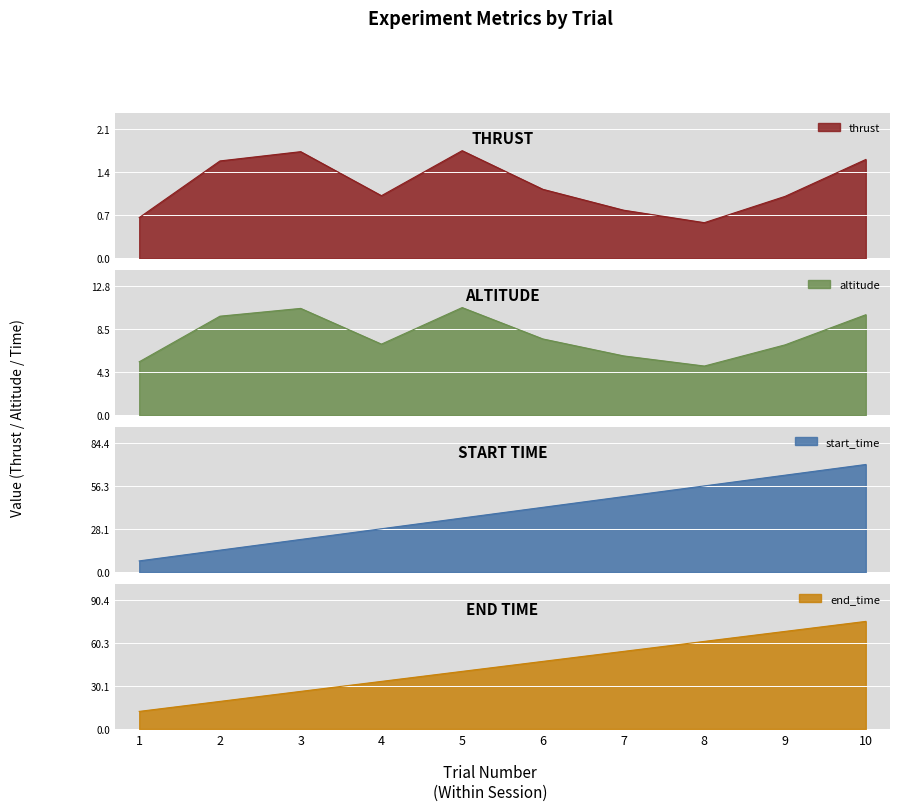

Where is the first local maximum for altitude?

3